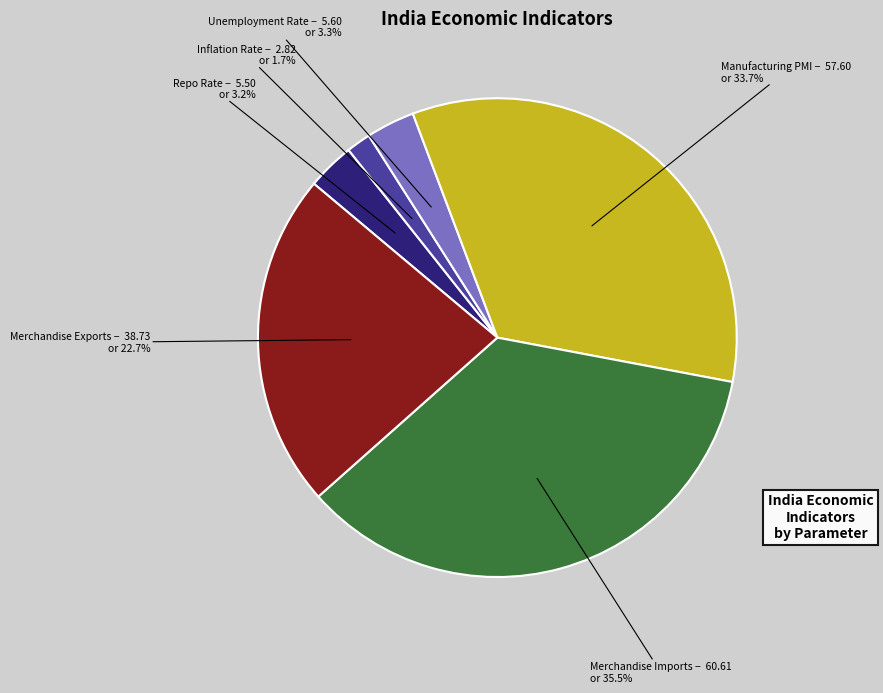

Is there any slice that represents more than half of the pie?

No